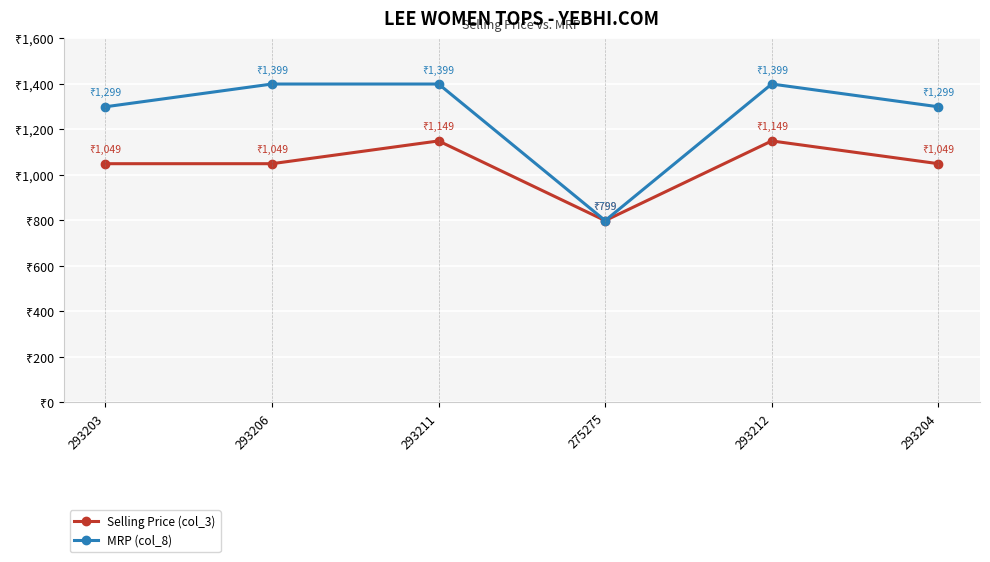

Rank the series by their maximum value, from lowest to highest.

Selling Price (col_3), MRP (col_8)